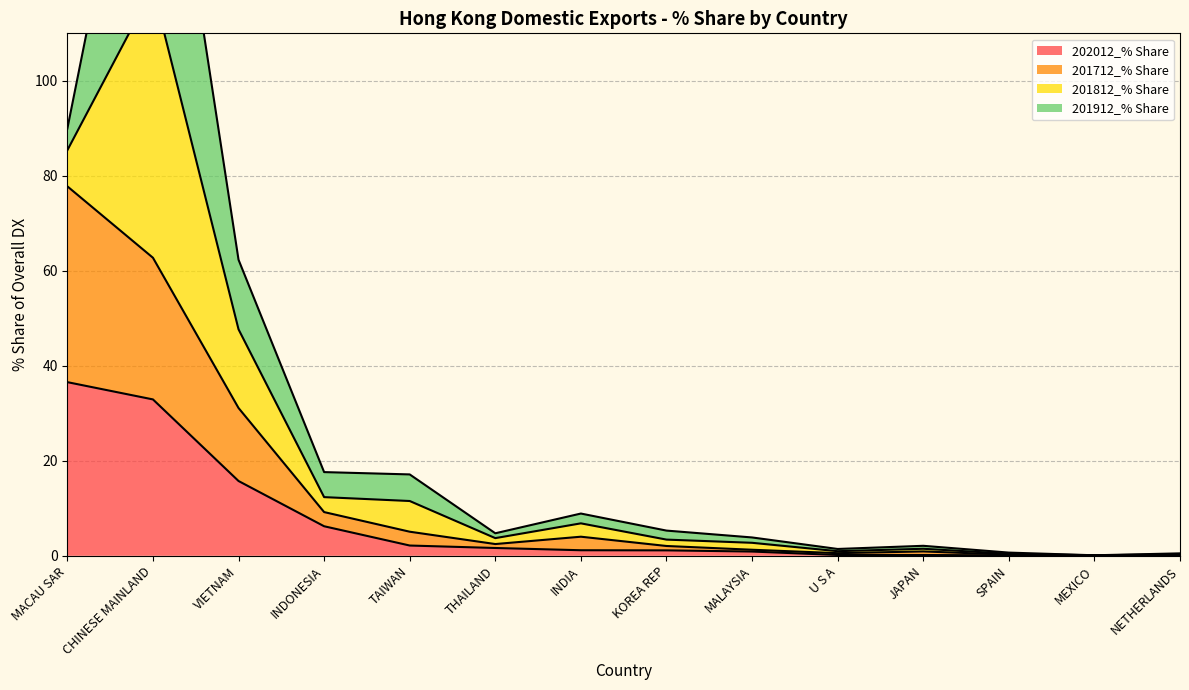

True or false: 201712_% Share has a value of 0.6 at U S A.

True